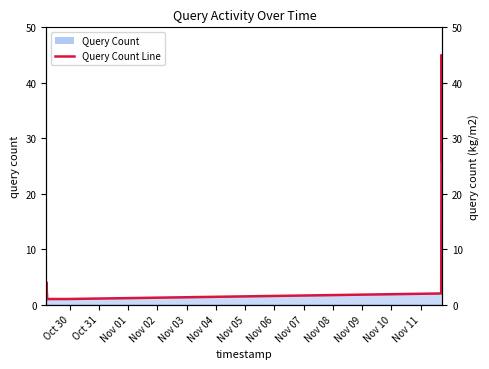

What is the difference between the maximum and minimum values?

44